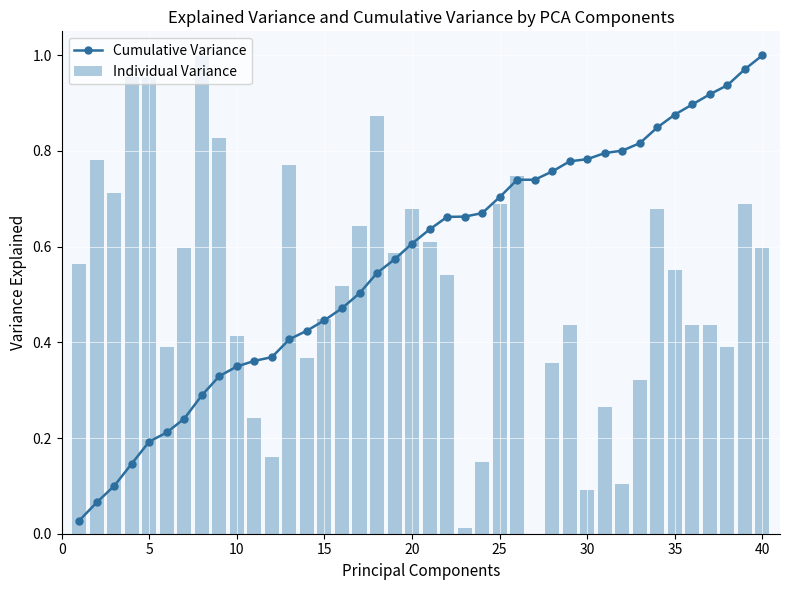

Is it true that Cumulative Variance equals 0.1 at 15?

False